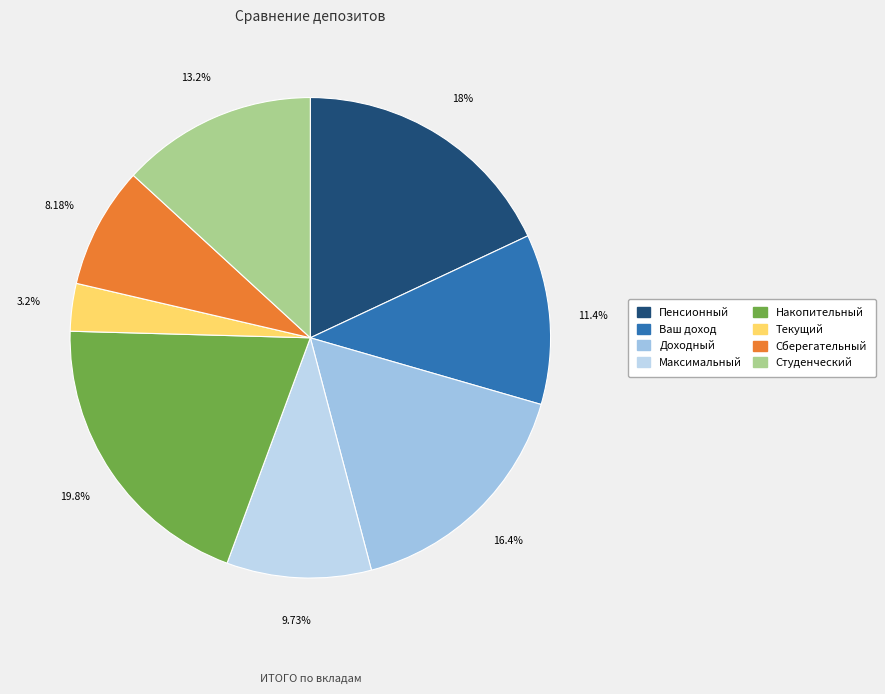

What percentage is the Текущий slice, to the nearest percent?

3%